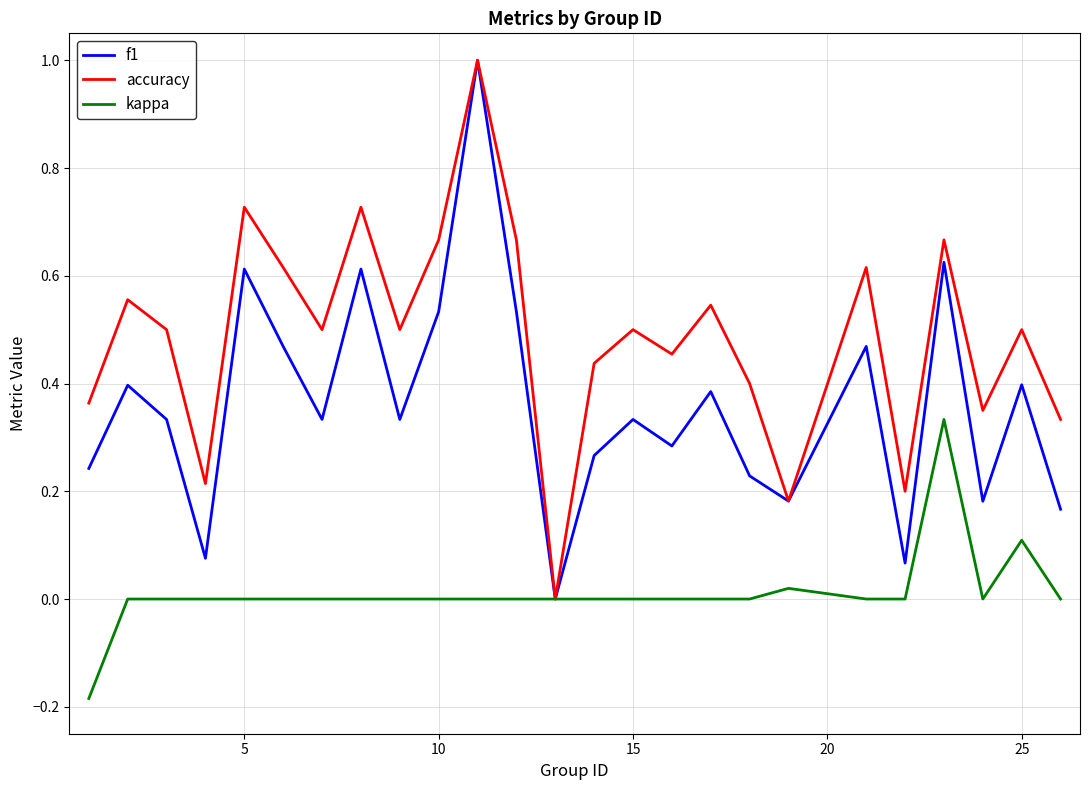

What is the maximum value shown in the chart?

1.0